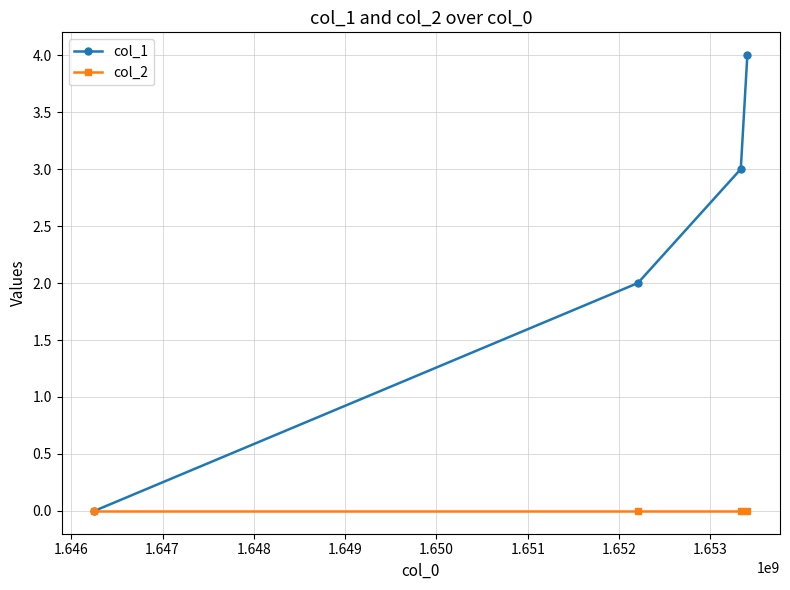

Reading right to left, extract all data points from this chart.

col_1: 4	3	2	0
col_2: 0	0	0	0